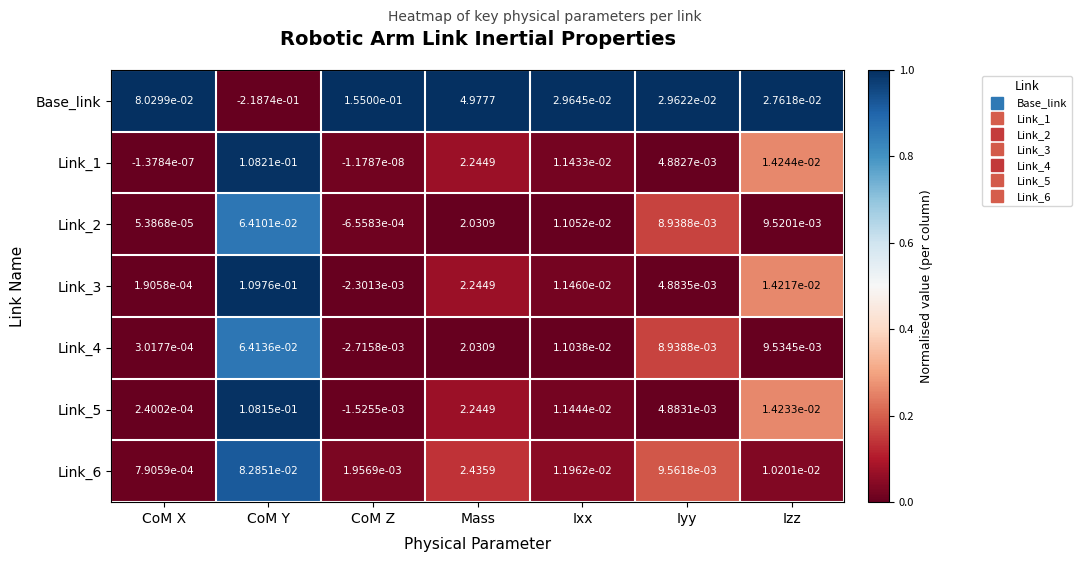

At which label does Link_1 reach its minimum?

CoM X